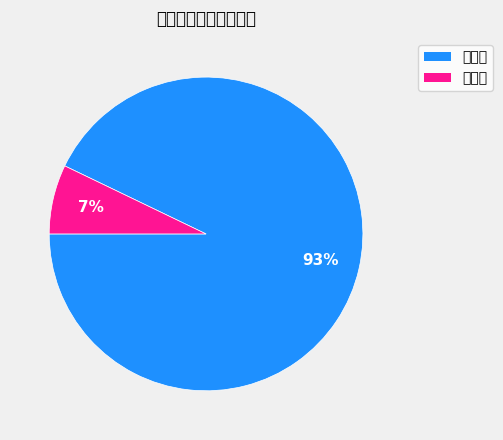

To the nearest percent, what percentage of the pie is 已通过?

93%